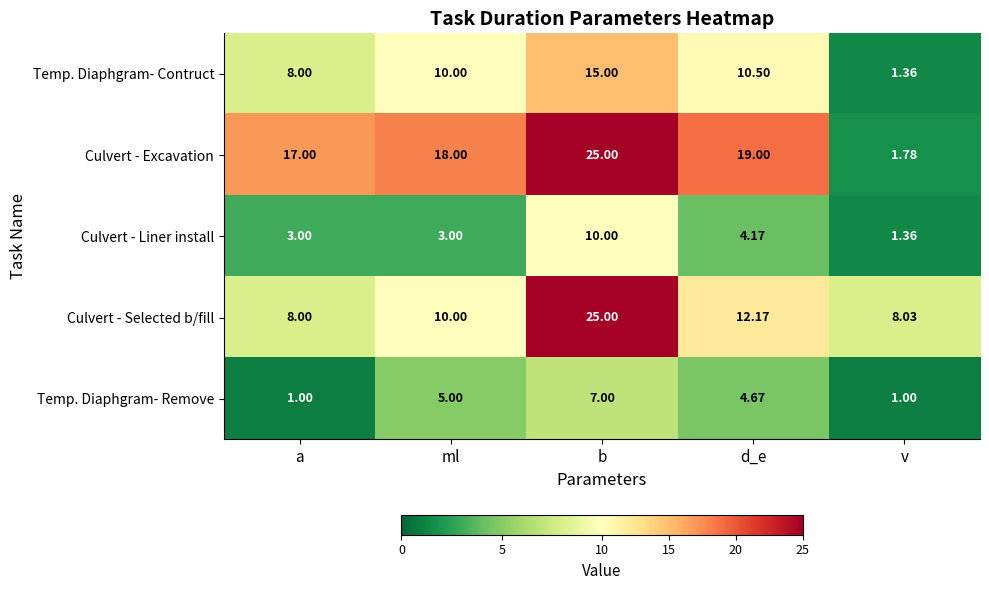

At which label does Culvert - Liner install reach its peak?

b